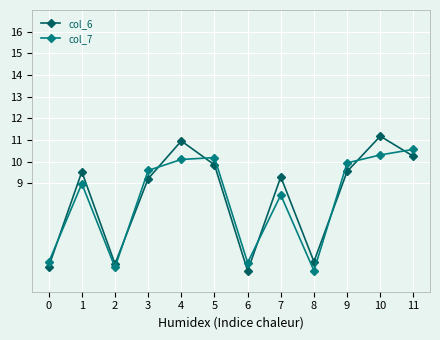

Is the value of col_7 at 10 greater than the value of col_6 at 5?

Yes